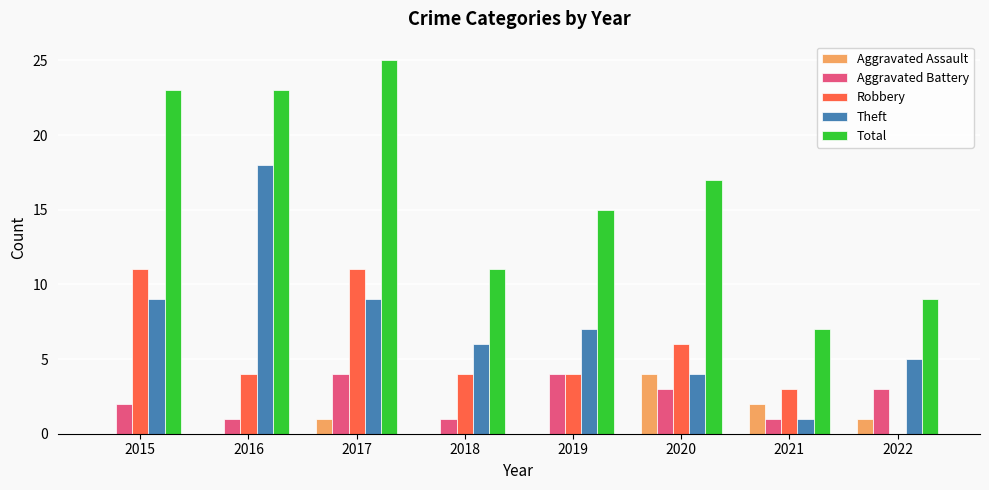

What is the maximum value for Aggravated Assault?

4